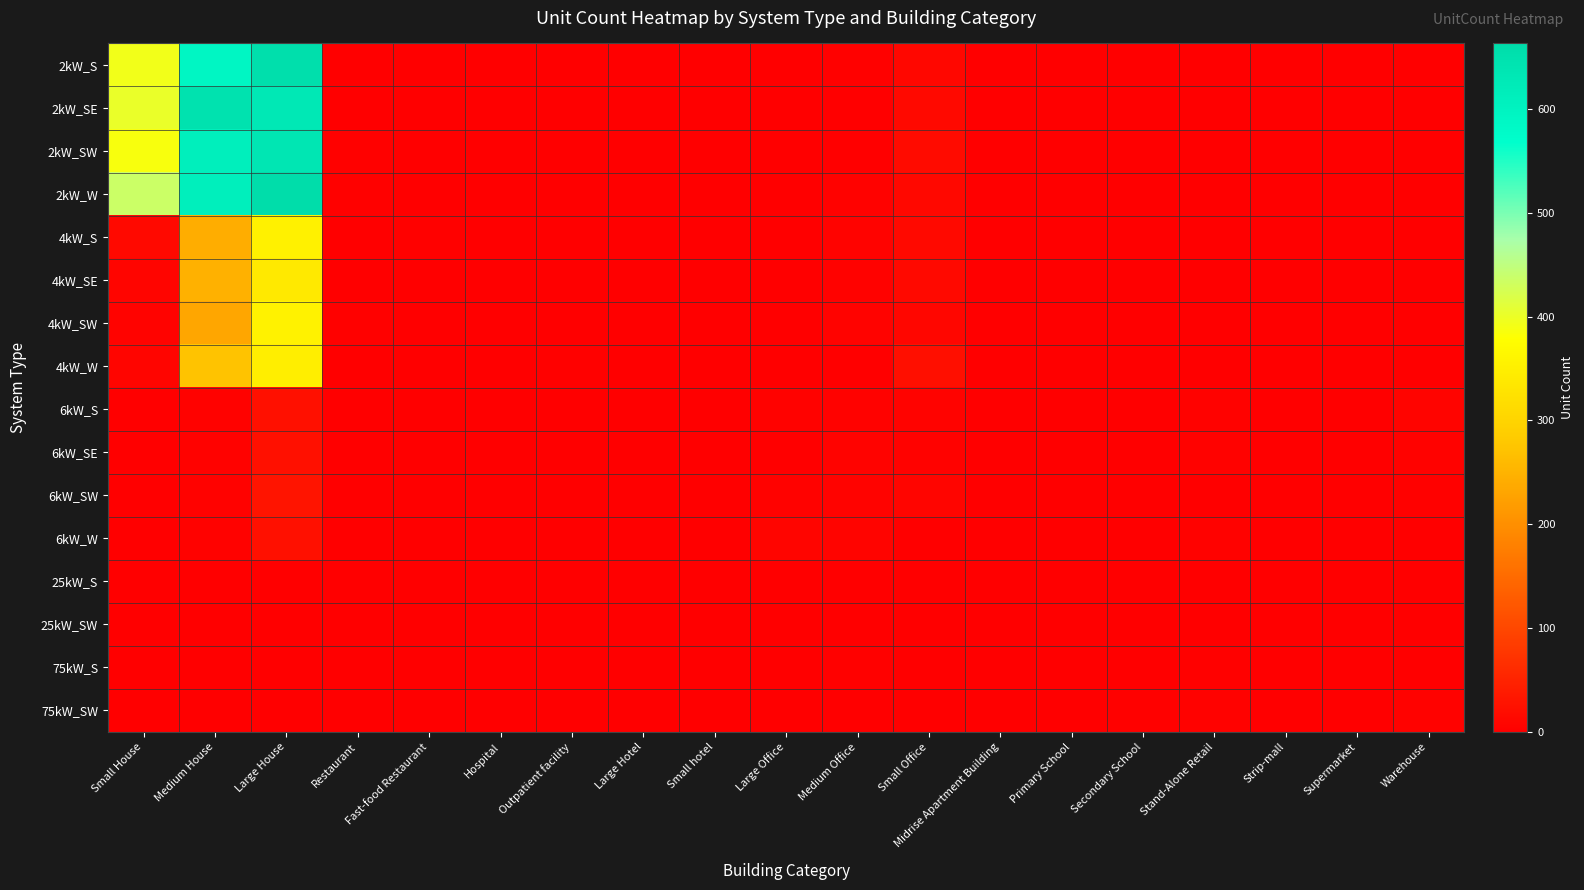

At Stand-Alone Retail, list the series in order from largest to smallest.

75kW_SW, 6kW_S, 6kW_SE, 6kW_W, 75kW_S, 6kW_SW, 25kW_S, 2kW_W, 4kW_S, 4kW_SE, 4kW_SW, 25kW_SW, 2kW_S, 2kW_SE, 2kW_SW, 4kW_W